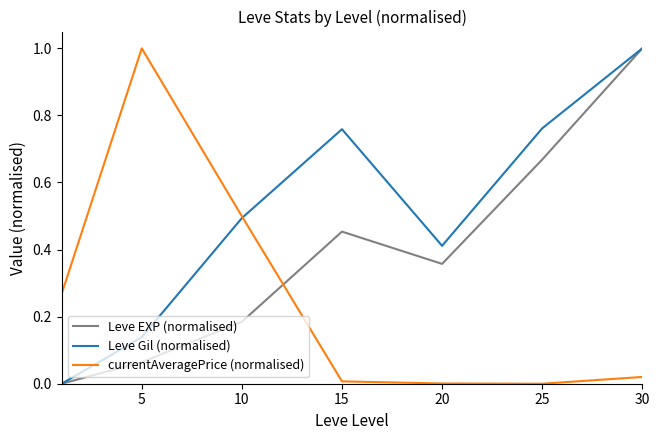

At how many categories does at least one series exceed 0?

7